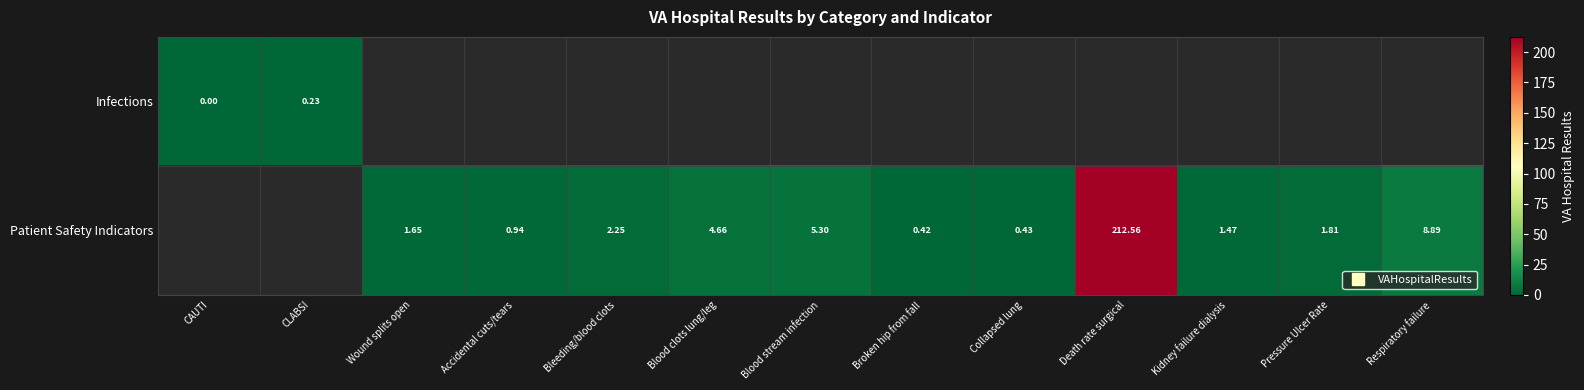

How many categories are shown in the chart?

13